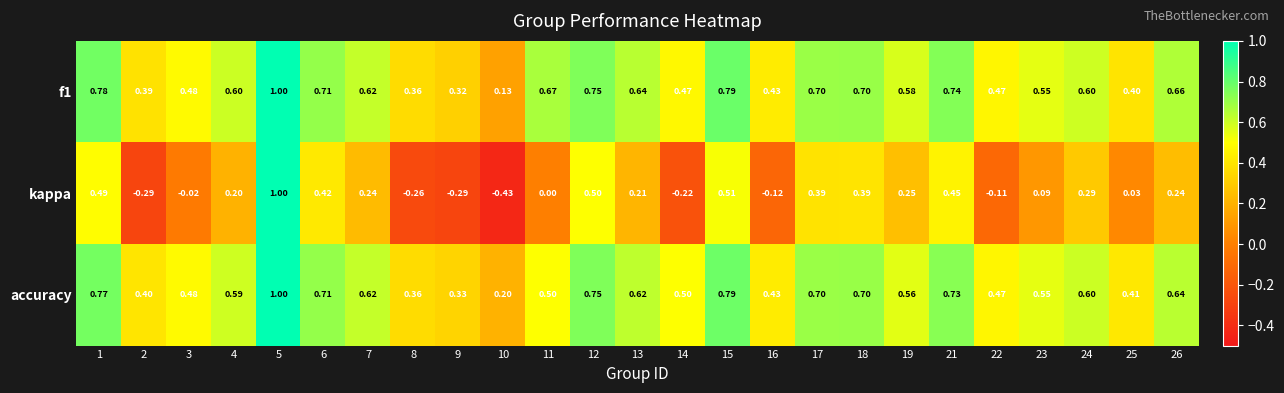

At which category is the sum across all series the highest?

5